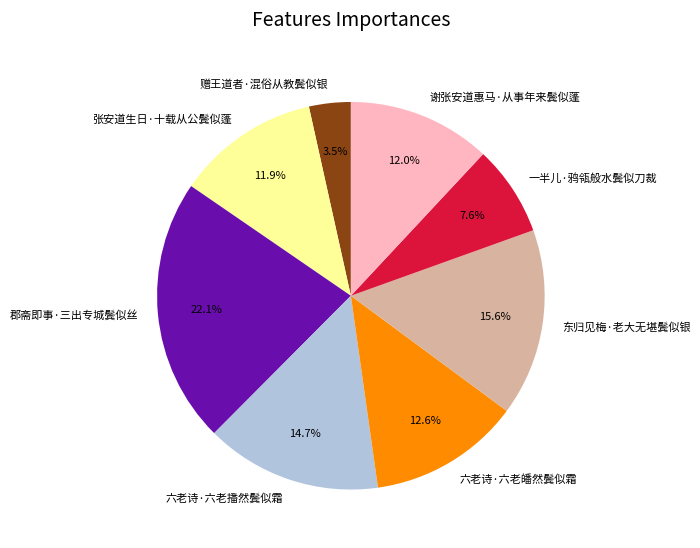

What percentage is NOT represented by 六老诗·六老播然鬓似霜?

85.3%